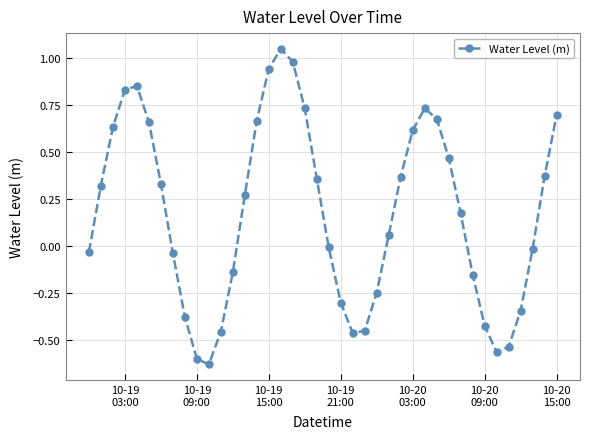

How many interior local peaks (higher than both neighbors) does the data have?

3